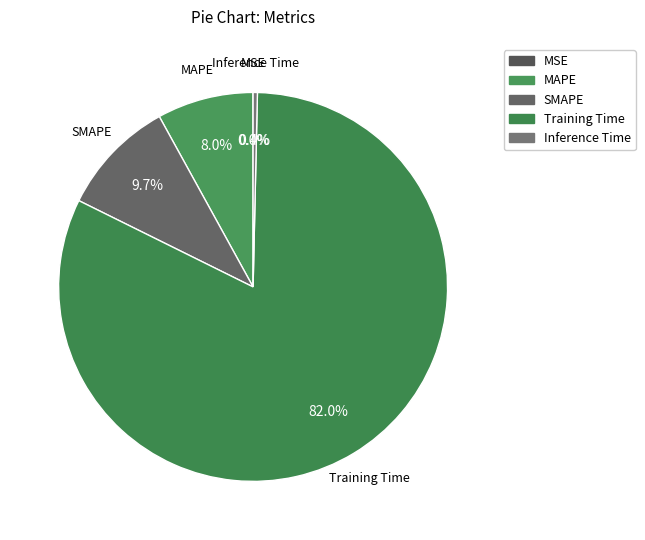

What is the largest slice in the pie chart?

Training Time